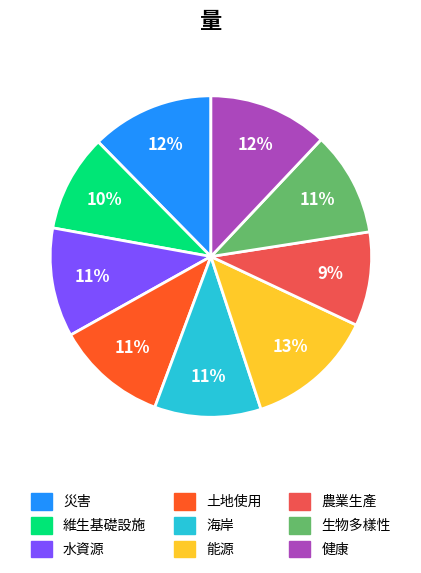

Does any single category account for the majority?

No